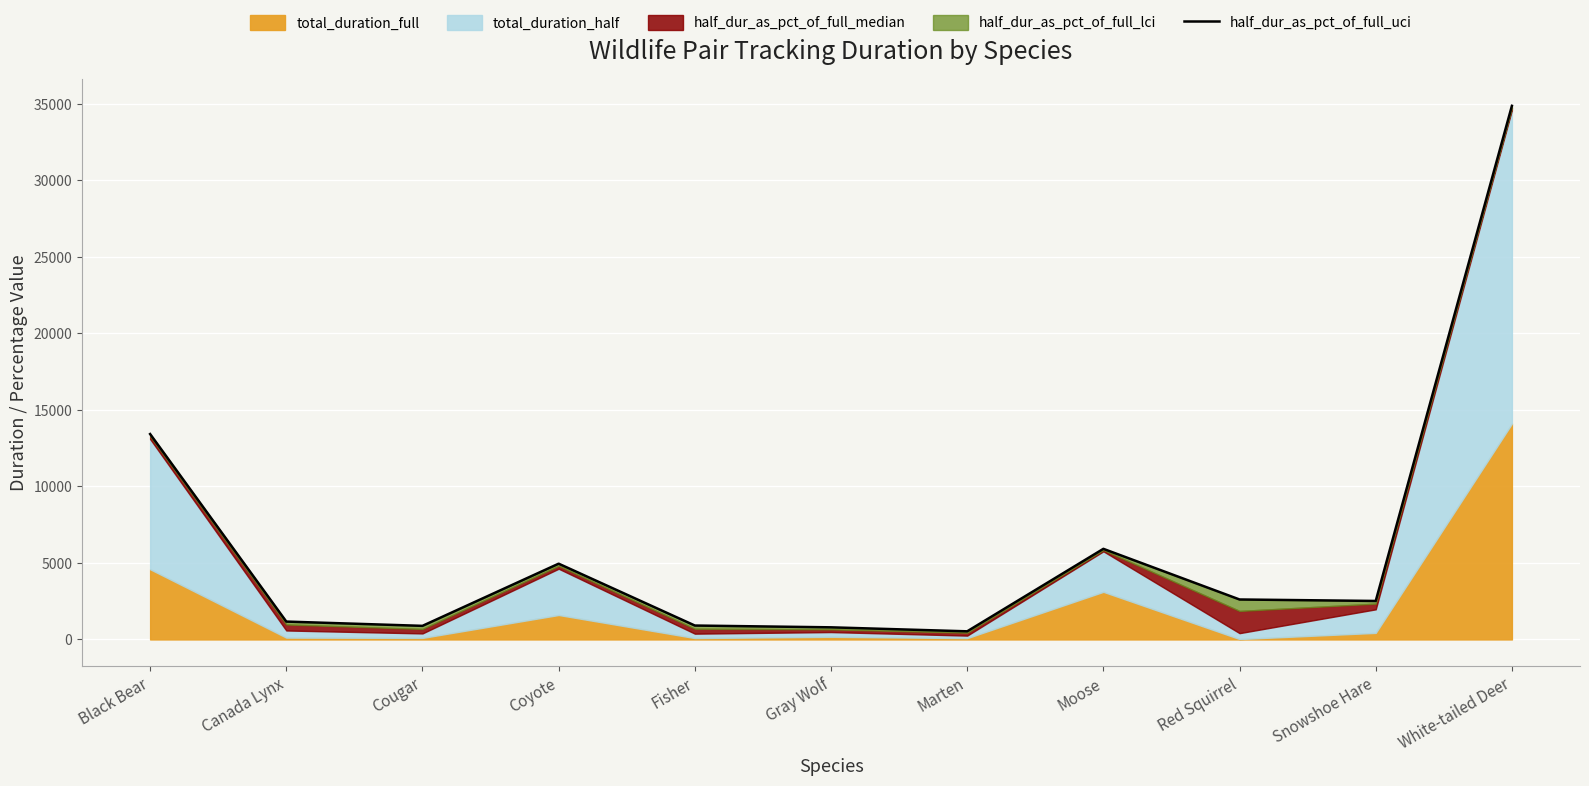

What is the label of the 8th point from the right?

Coyote